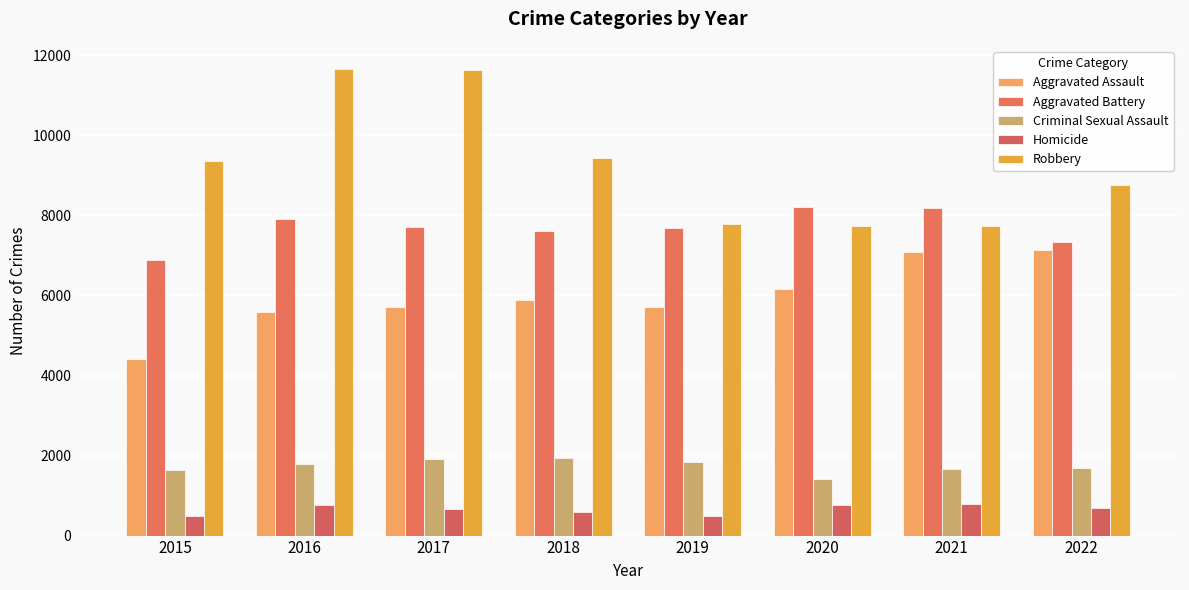

What is the difference between the maximum and minimum values in the Criminal Sexual Assault series?

516